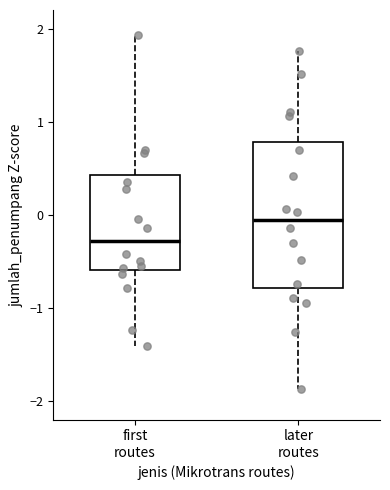

Reading left to right, read every box against the y-axis: the position of its median line, the range the box covers, and the ends of its whiskers. The values are not printed on the chart, so give them approximately, as read against the axis.

first routes: median -0.3, box -0.6 to 0.4, whiskers -1.4 to 1.9
later routes: median -0.1, box -0.8 to 0.8, whiskers -1.9 to 1.8